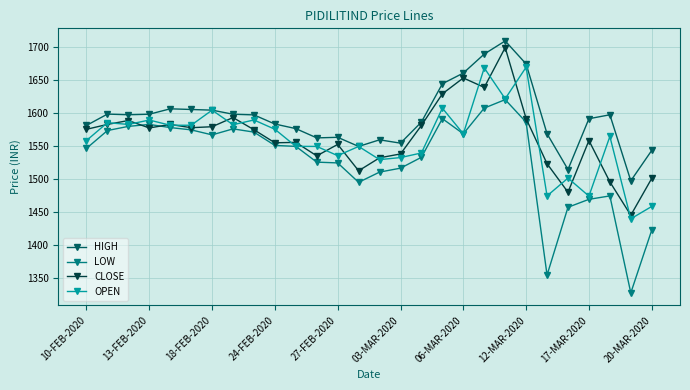

Does the chart have visible grid lines?

Yes